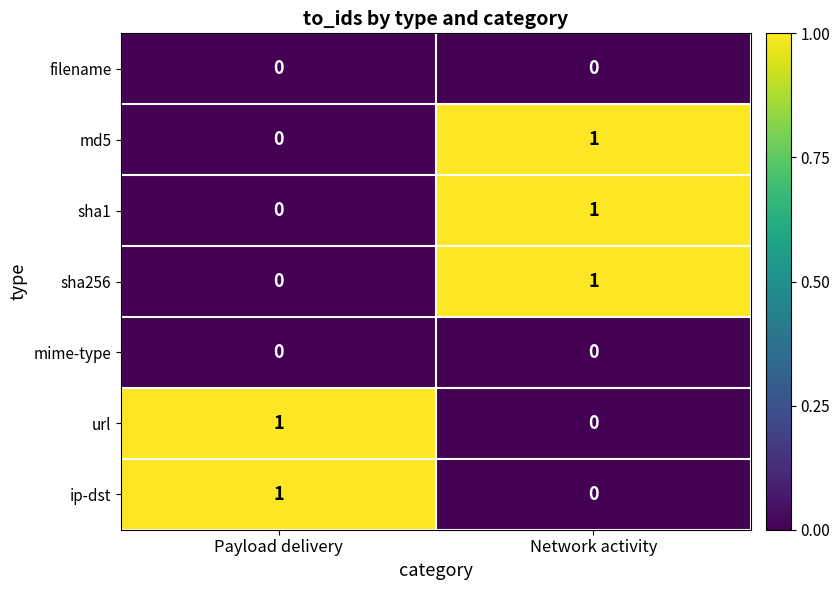

How many categories are shown in the chart?

2